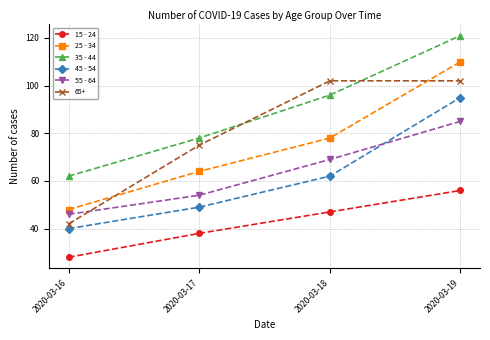

Reading right to left, extract all data points from this chart.

15 - 24: 2020-03-19=56	2020-03-18=47	2020-03-17=38	2020-03-16=28
25 - 34: 2020-03-19=110	2020-03-18=78	2020-03-17=64	2020-03-16=48
35 - 44: 2020-03-19=121	2020-03-18=96	2020-03-17=78	2020-03-16=62
45 - 54: 2020-03-19=95	2020-03-18=62	2020-03-17=49	2020-03-16=40
55 - 64: 2020-03-19=85	2020-03-18=69	2020-03-17=54	2020-03-16=46
65+: 2020-03-19=102	2020-03-18=102	2020-03-17=75	2020-03-16=42